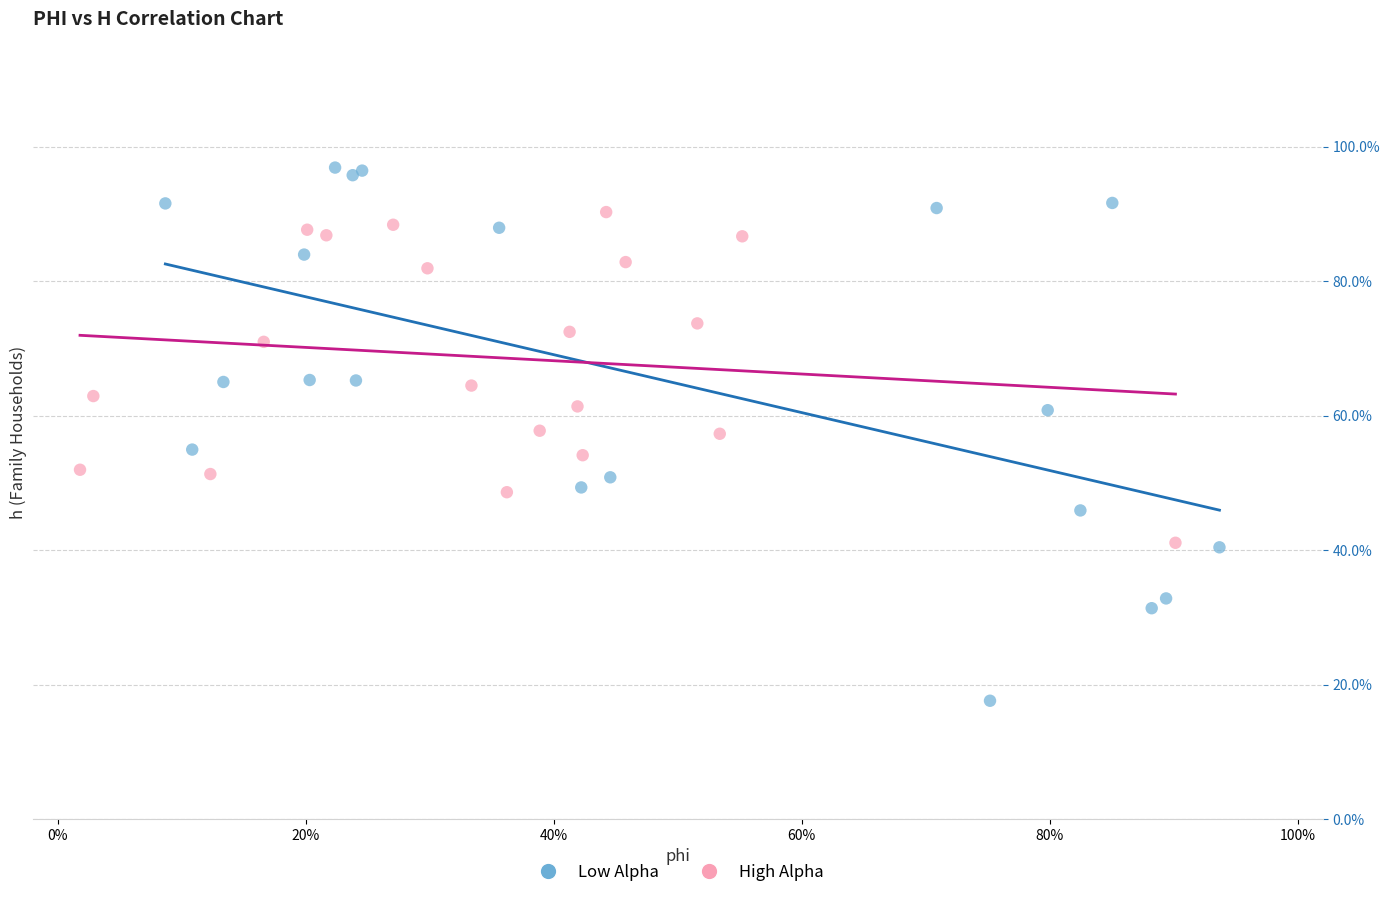

Which series contains the highest Y value?

Low Alpha